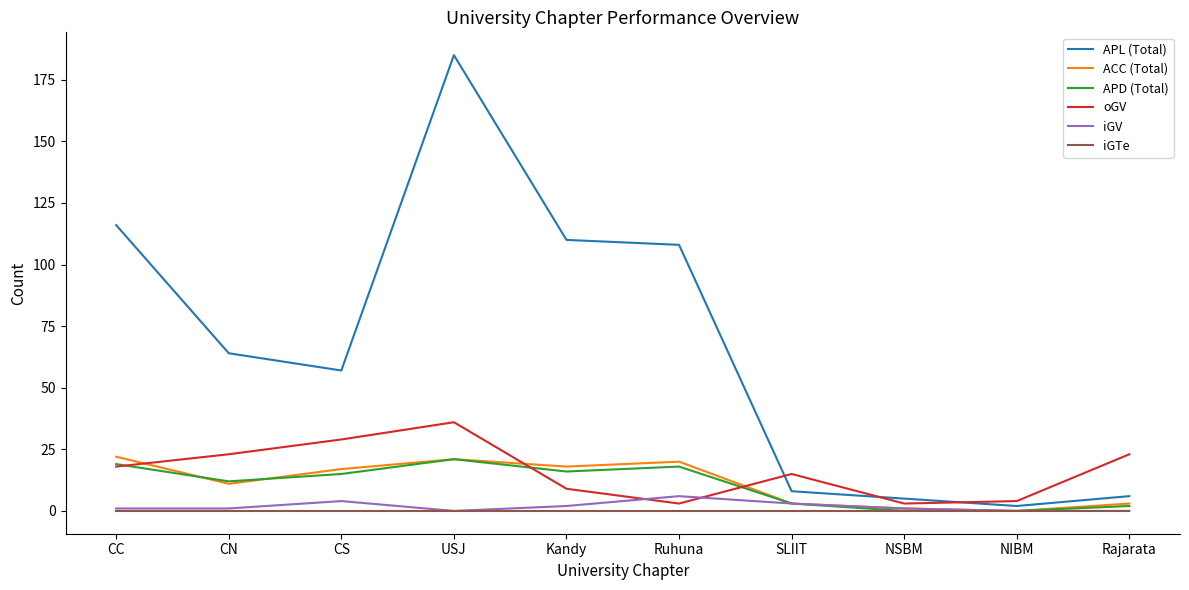

Which category has the highest value across all series?

USJ